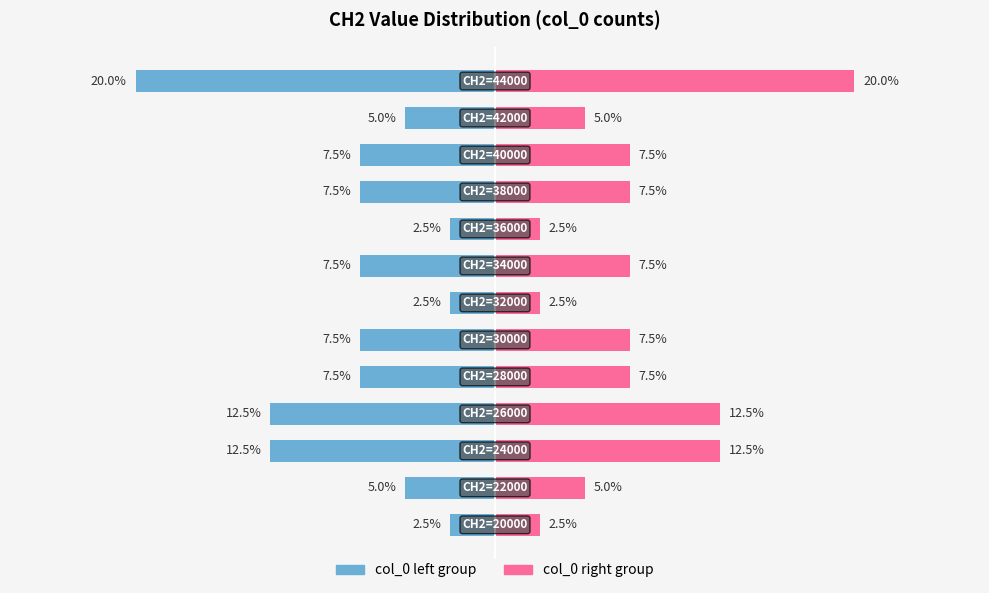

How many bars are there in total?

26